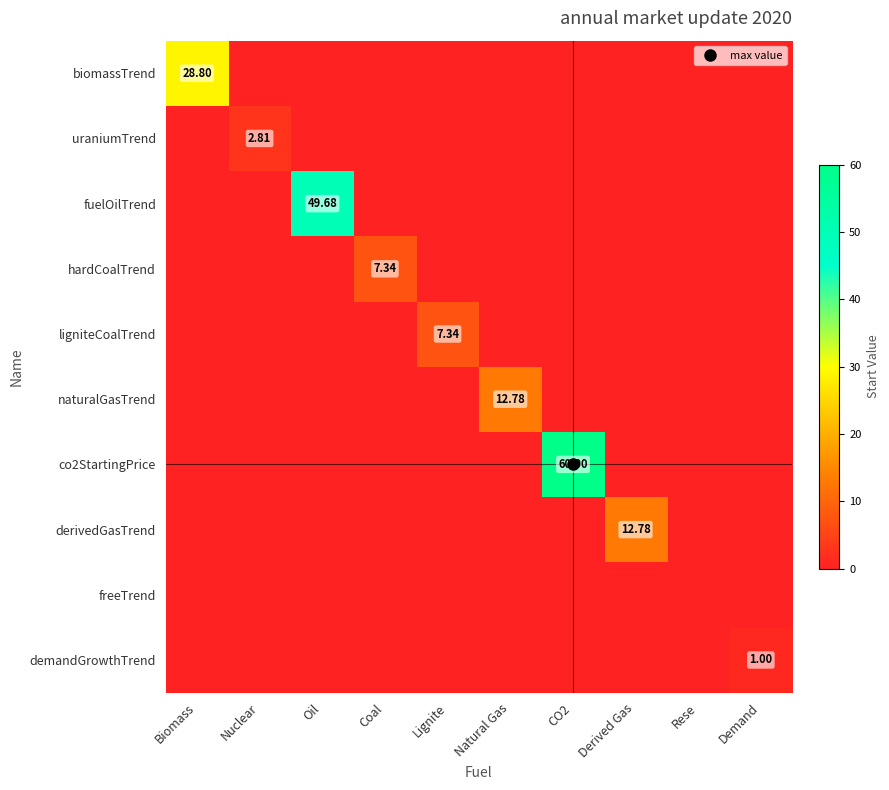

List the series in order of their peak value, lowest first.

freeTrend, demandGrowthTrend, uraniumTrend, hardCoalTrend, ligniteCoalTrend, naturalGasTrend, derivedGasTrend, biomassTrend, fuelOilTrend, co2StartingPrice